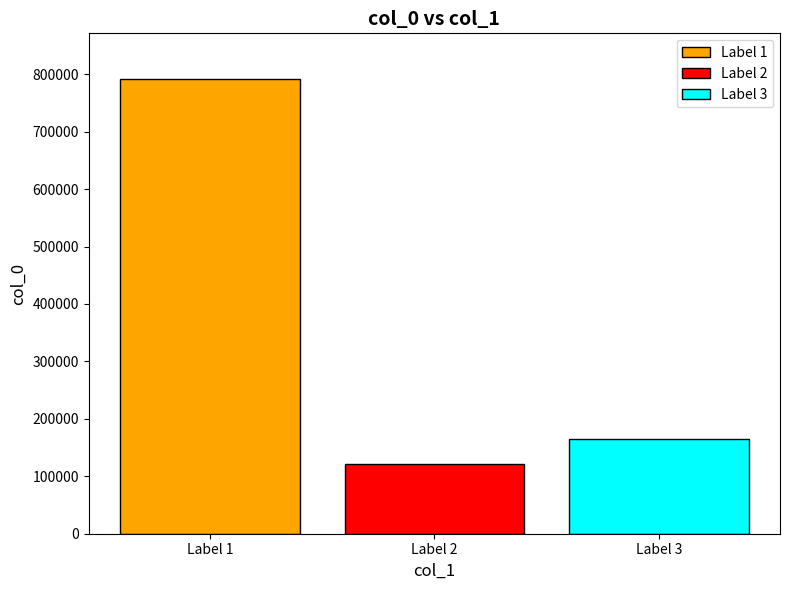

What is the difference between the highest and lowest values at Label 2?

670239